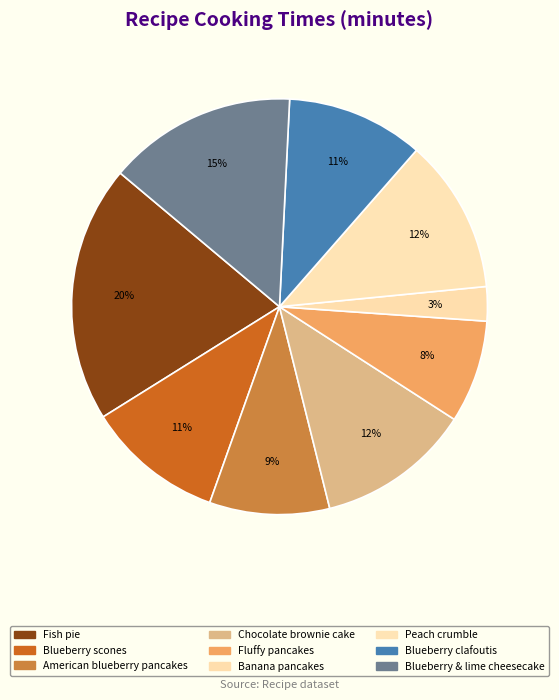

How many slices are in this pie chart?

9